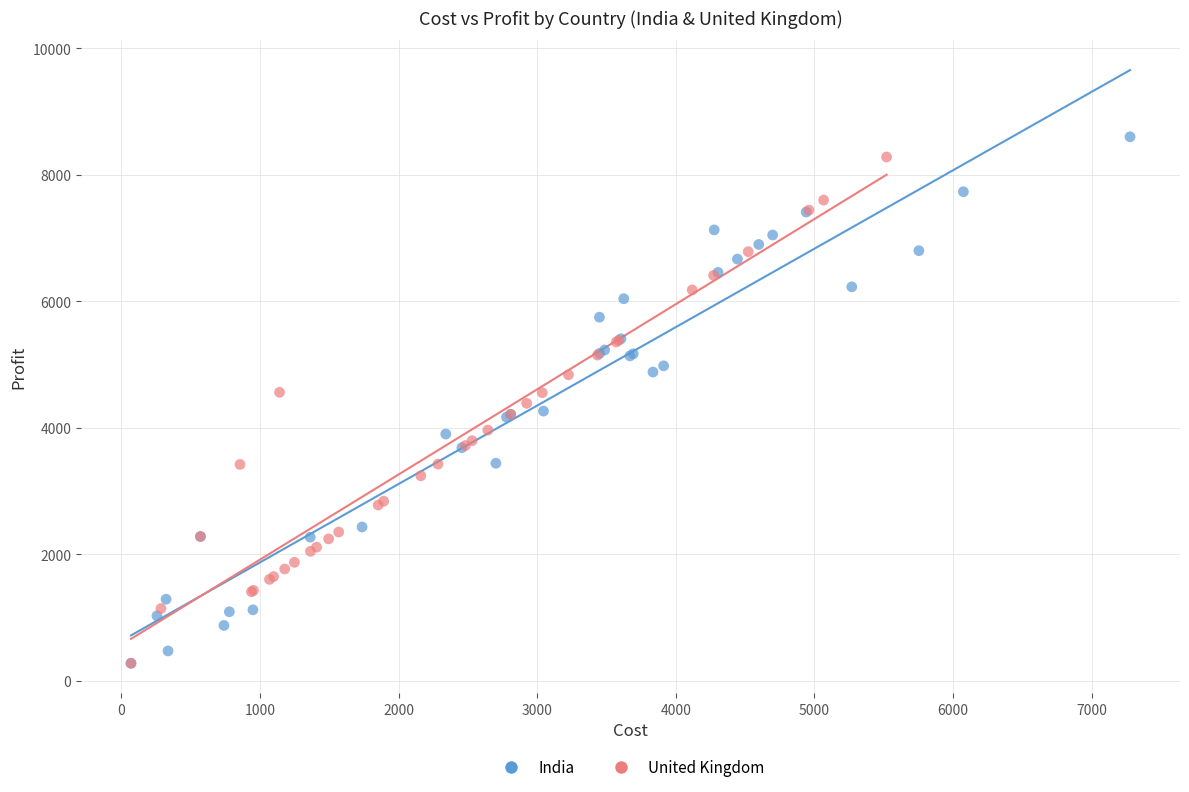

Which series has the widest spread of Y values?

India